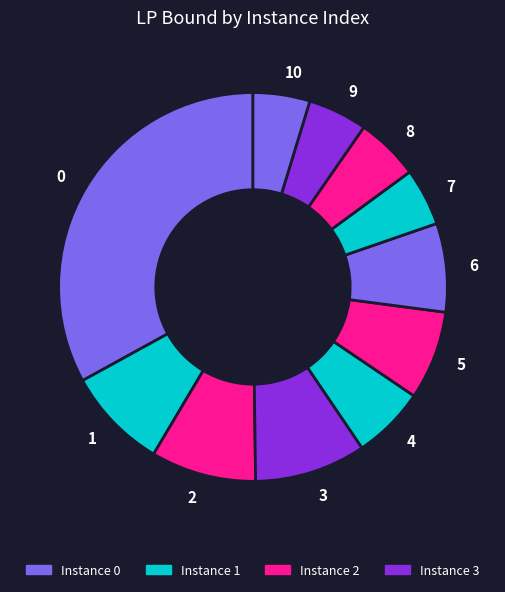

How many slices are in this pie chart?

11